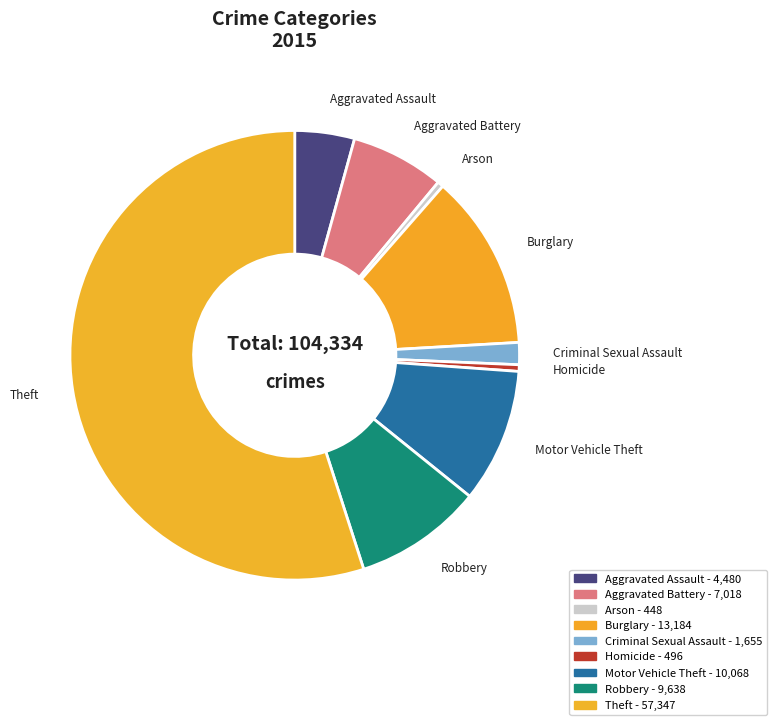

What percentage is the Robbery slice, to the nearest percent?

9%